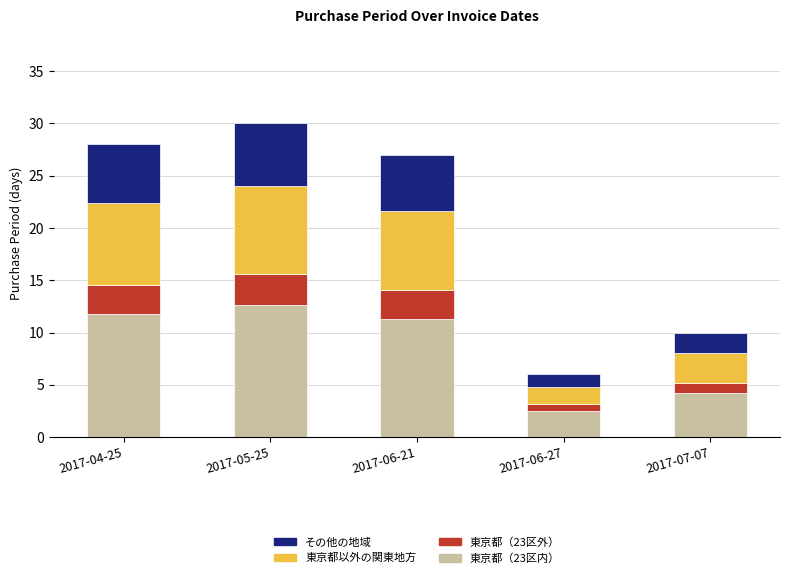

What is the difference between the second highest and second lowest values in the 東京都（23区内） series?

7.6